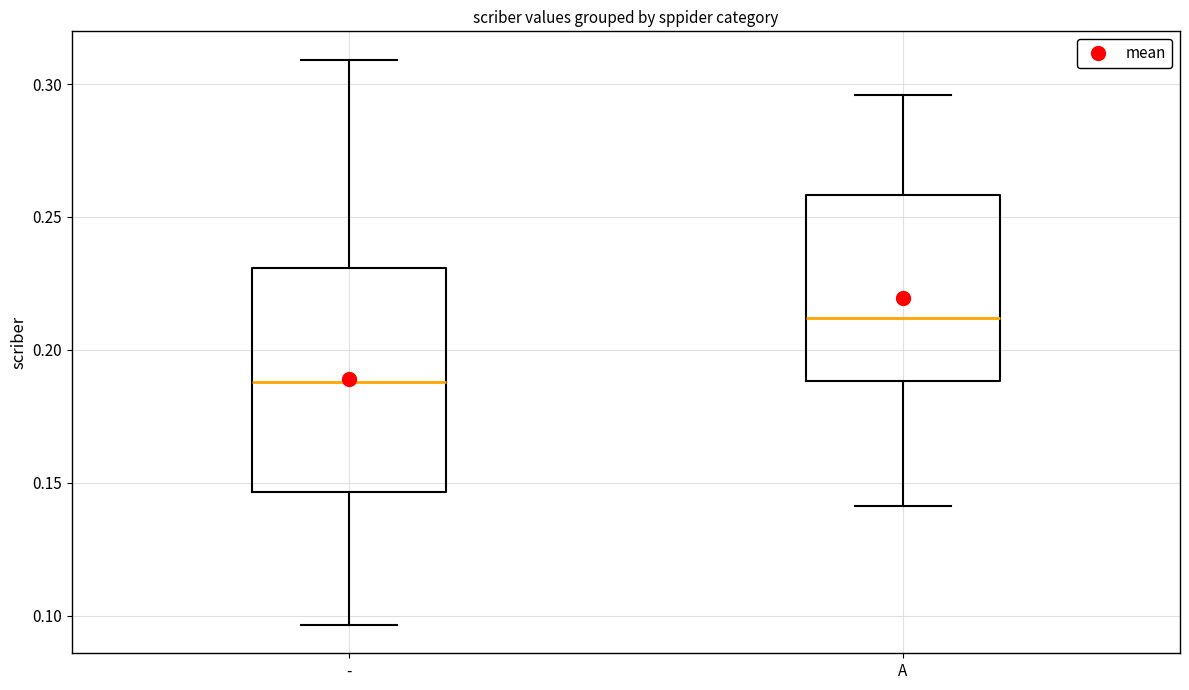

Which box is the tallest, from its lower edge to its upper edge?

-